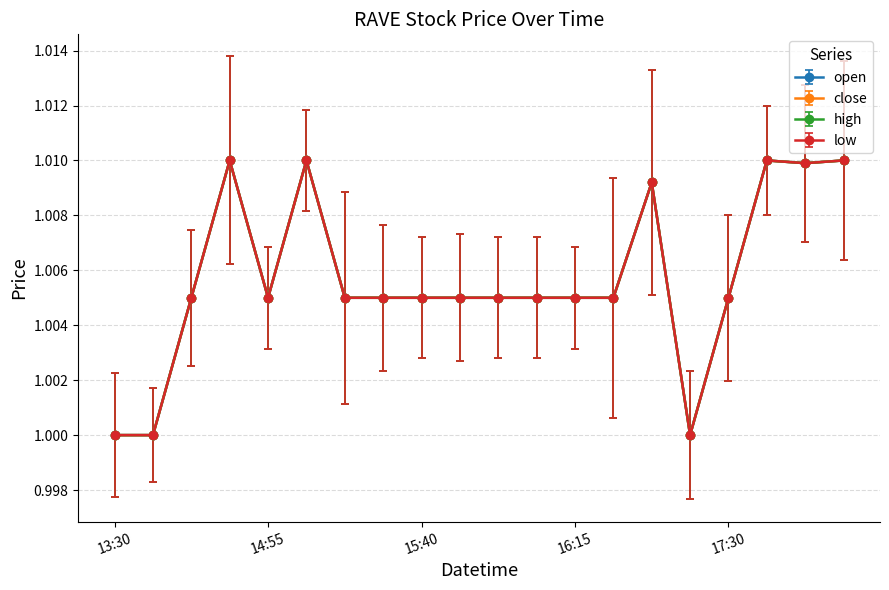

True or false: close and open cross at least once.

False